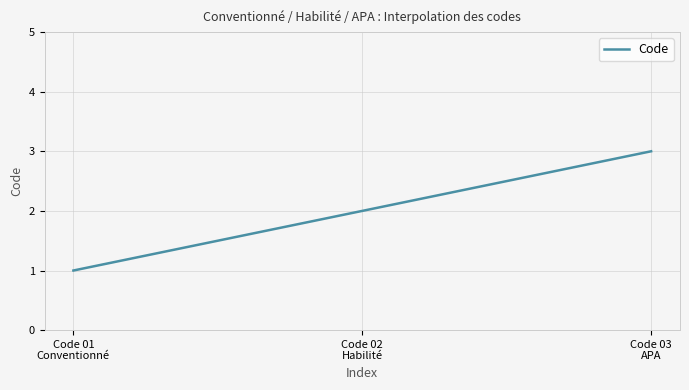

What is the maximum value shown in the chart?

3.0